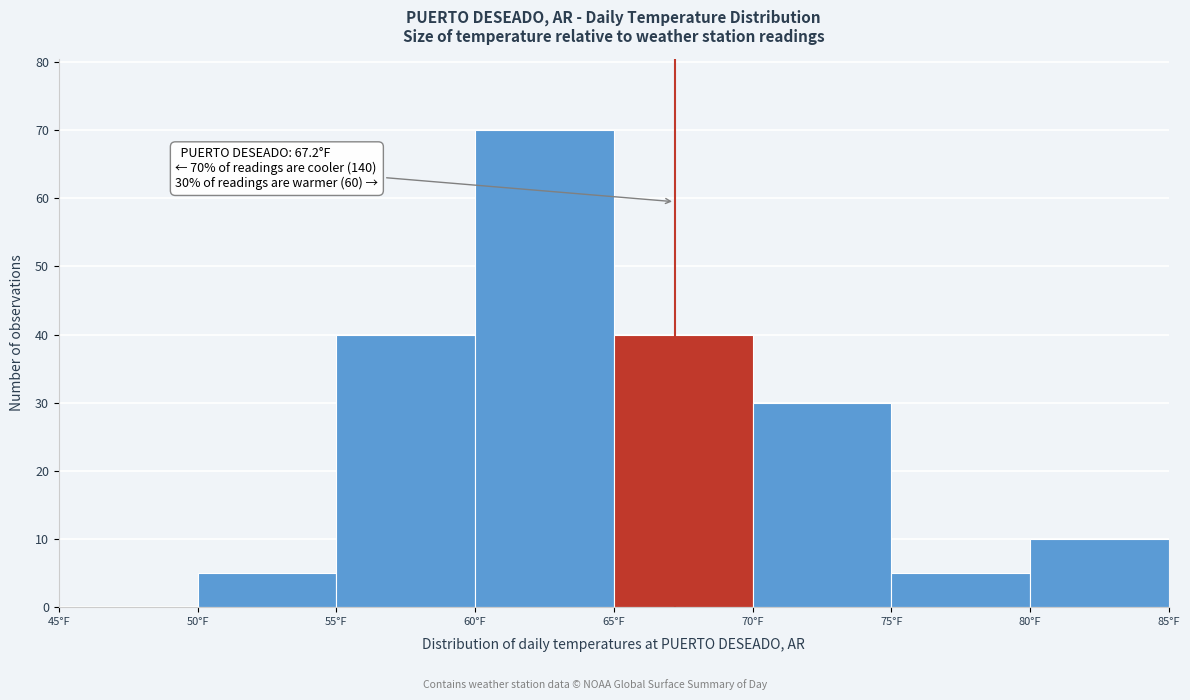

Over which range of the x-axis is the bar tallest?

60 to 65